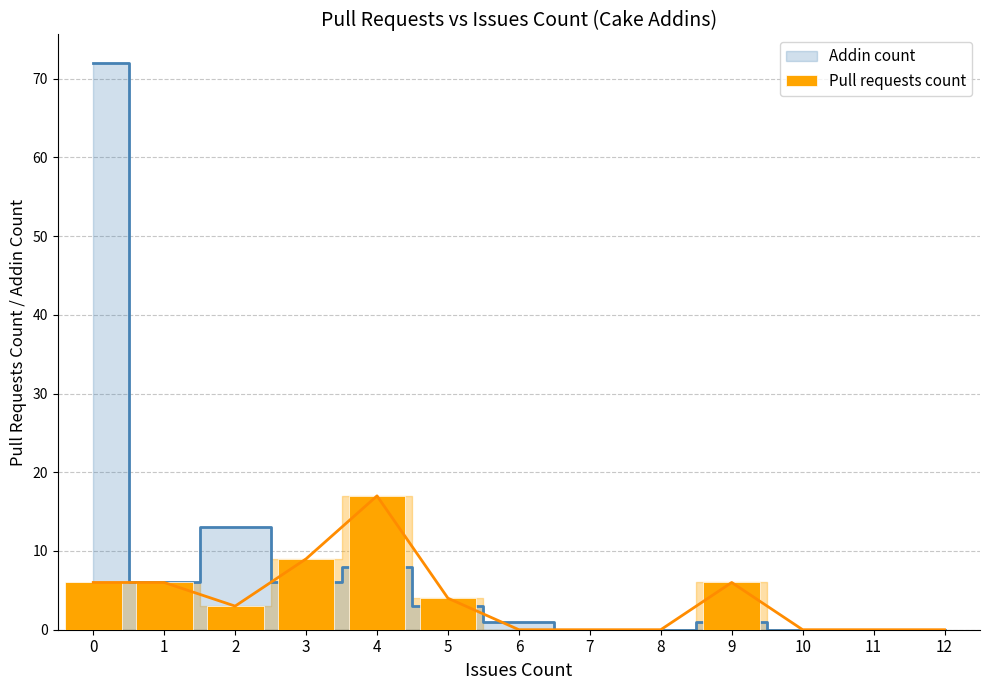

Is it true that the value at 8 is -11?

False